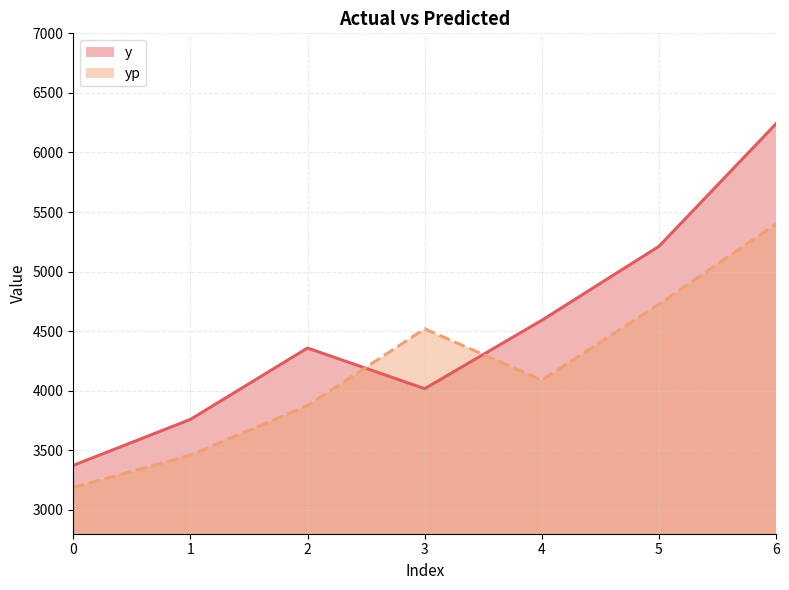

At which category is the sum across all series the highest?

6